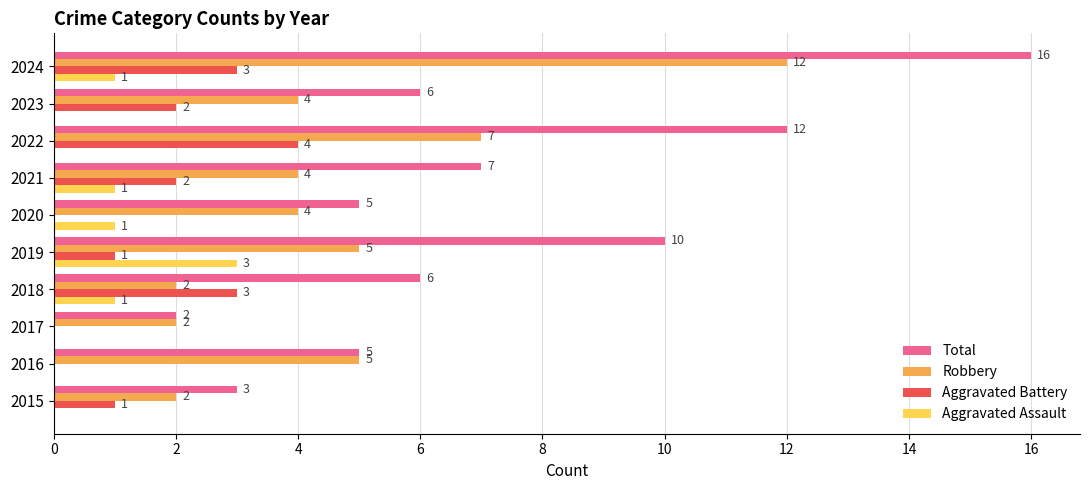

Read the Total value at 2020.

5